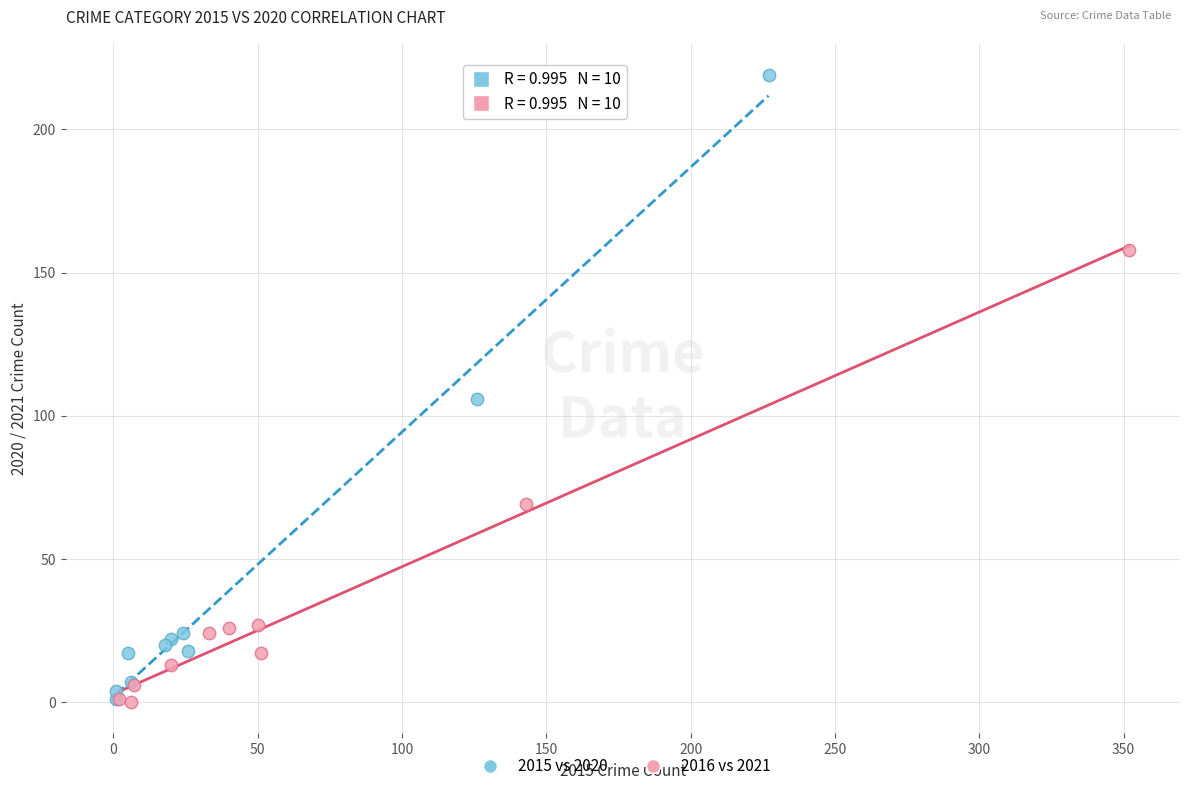

Which series contains the highest Y value?

2015 vs 2020